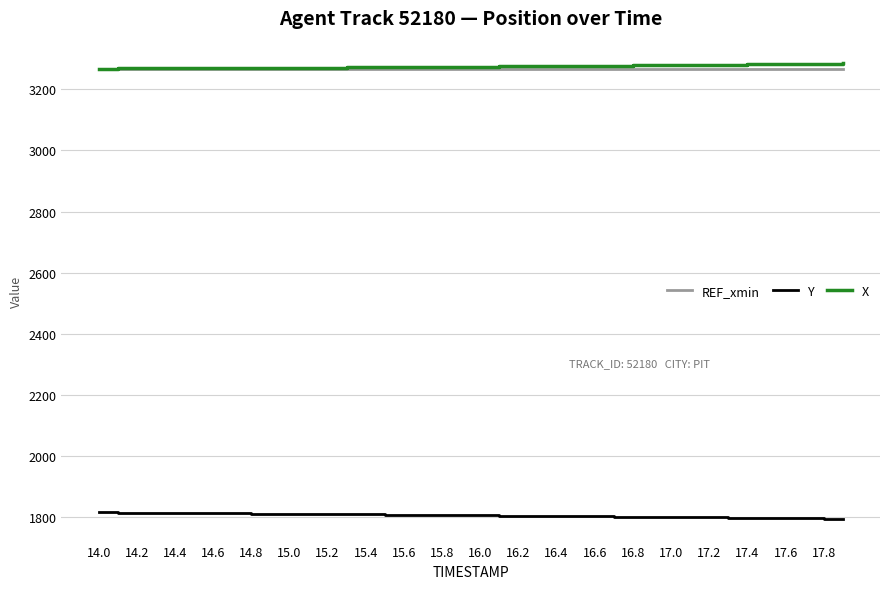

What is the sum of all X values?

131010.3